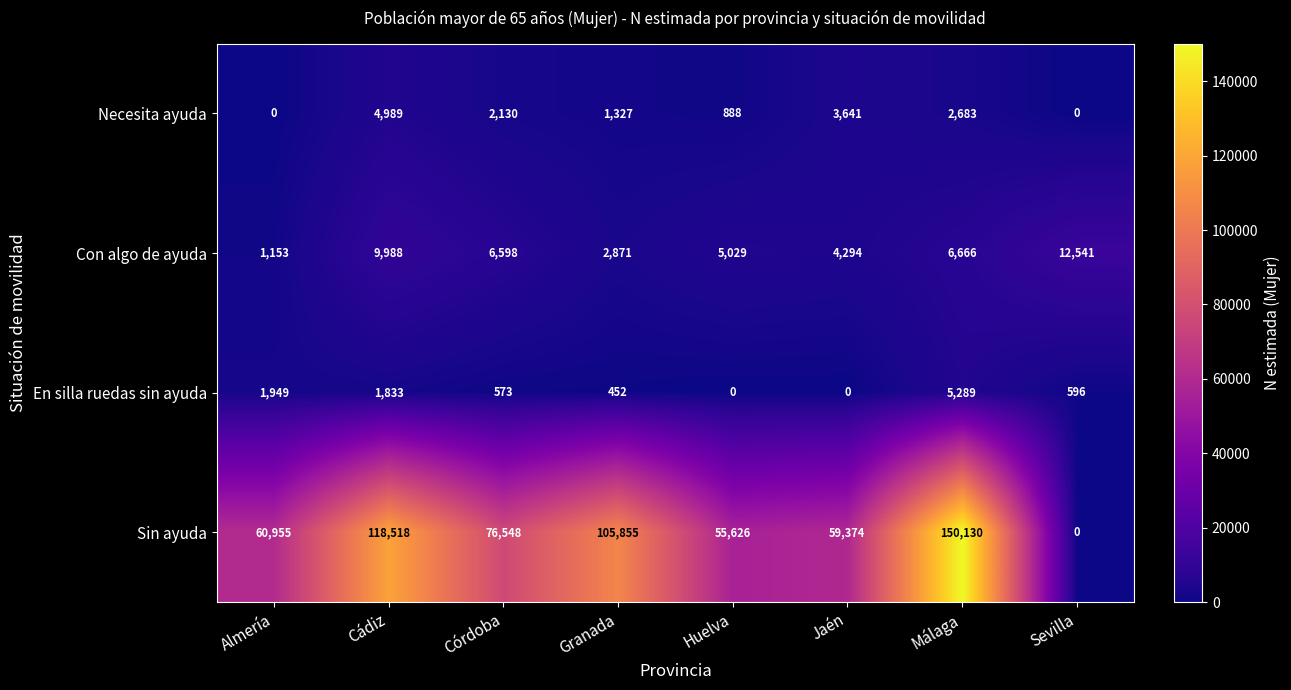

What is the sum of all Sin ayuda values?

627006